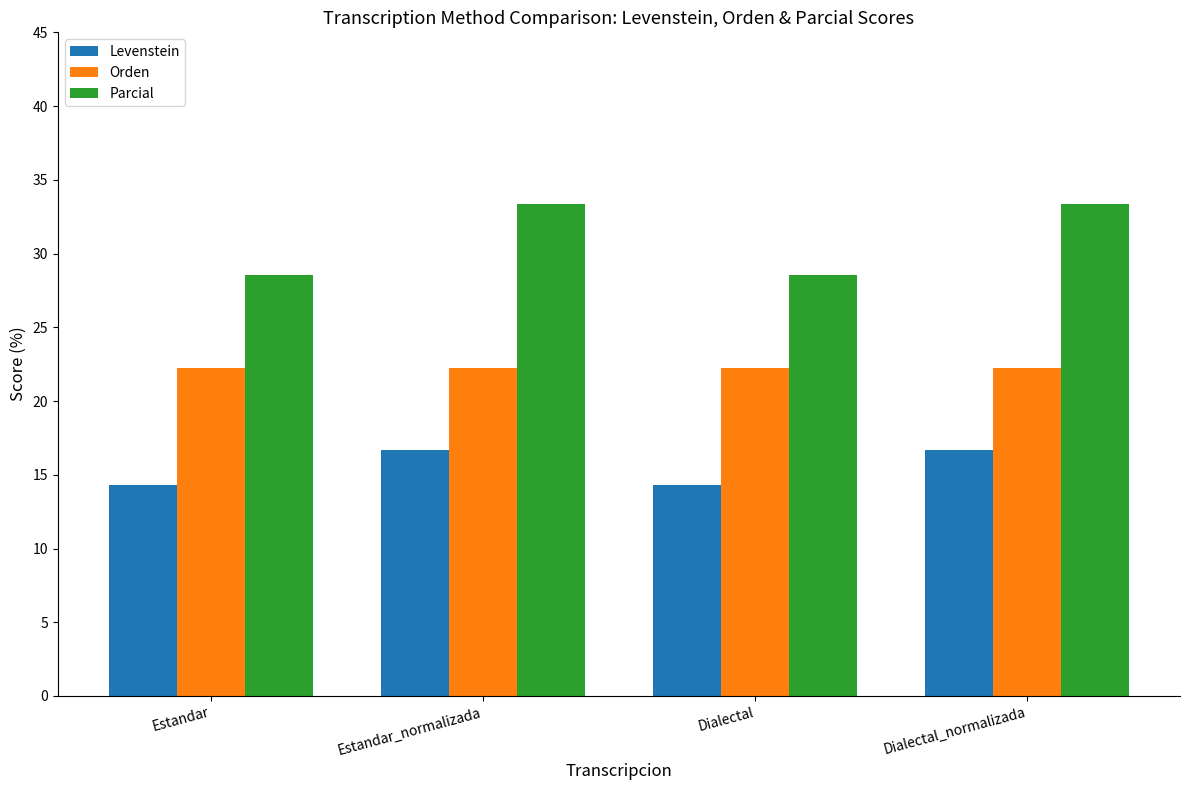

What is the maximum value for Orden?

22.2